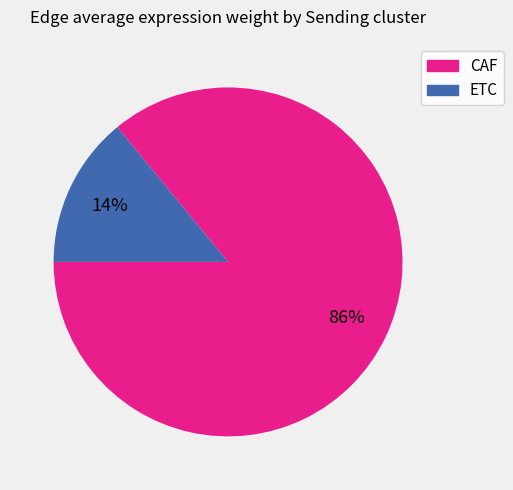

How many segments does this pie chart have?

2